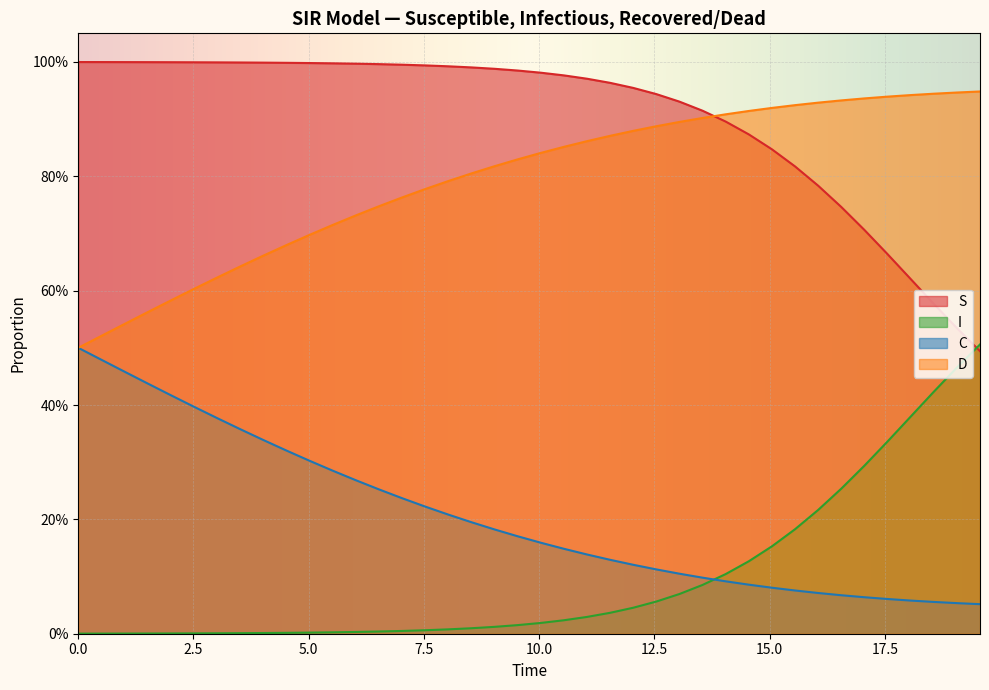

The S series shows 0.2 at 38. True or false?

False